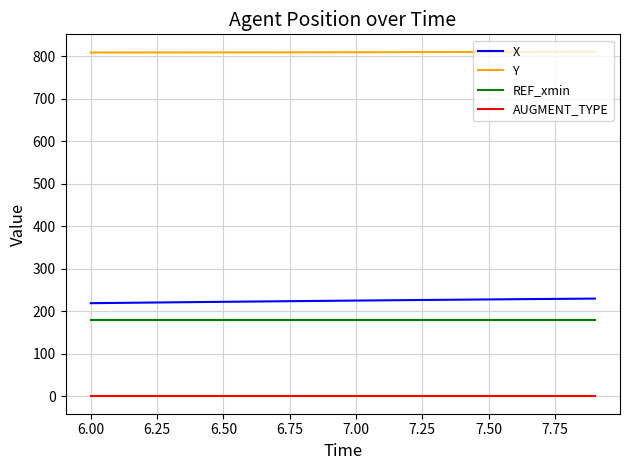

What is the maximum value shown in the chart?

811.6